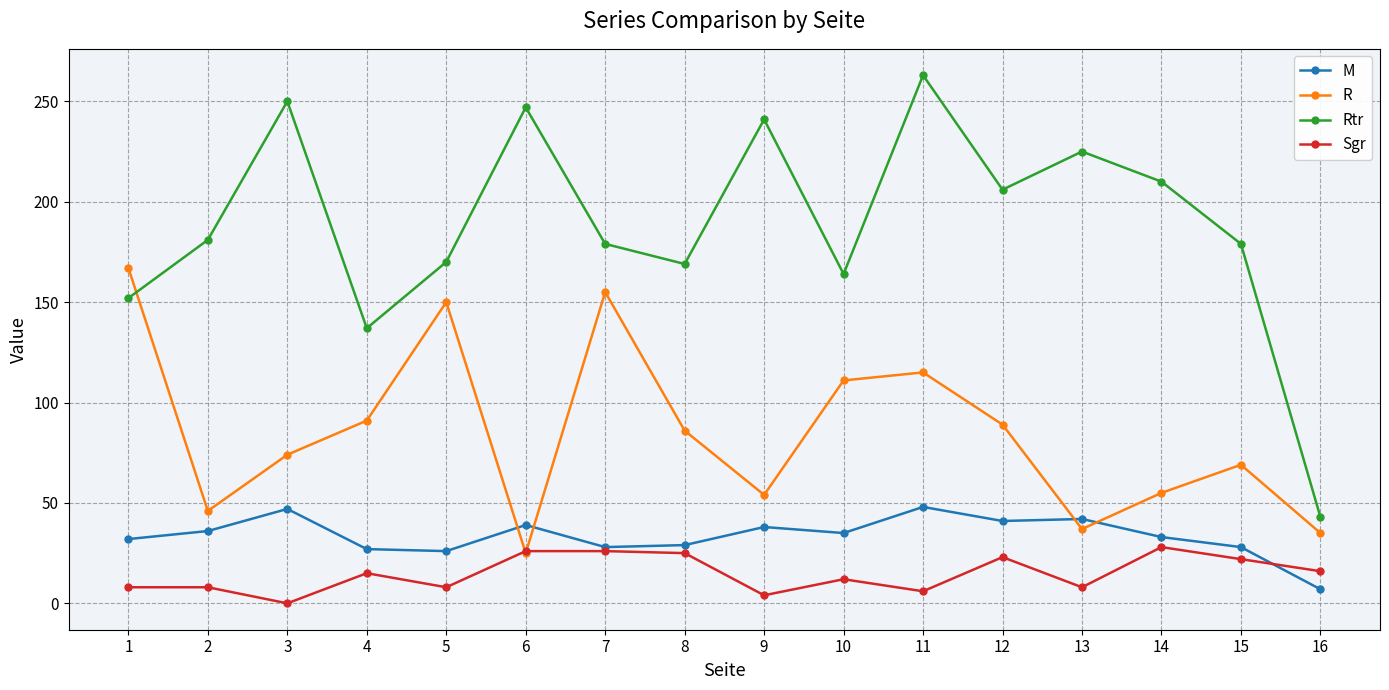

Between 1 and 4, which series saw the biggest shift?

R